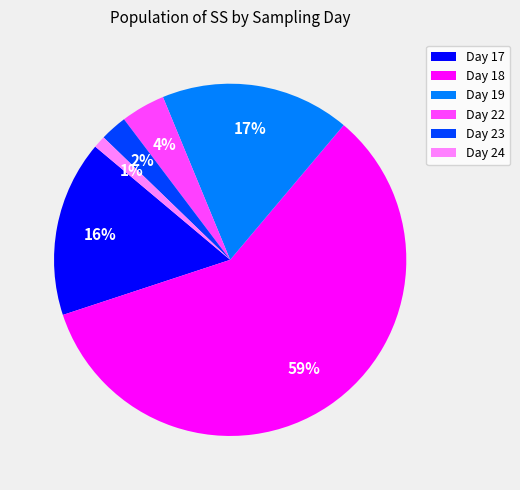

Combined, do Day 24 and Day 23 account for over 50%?

No